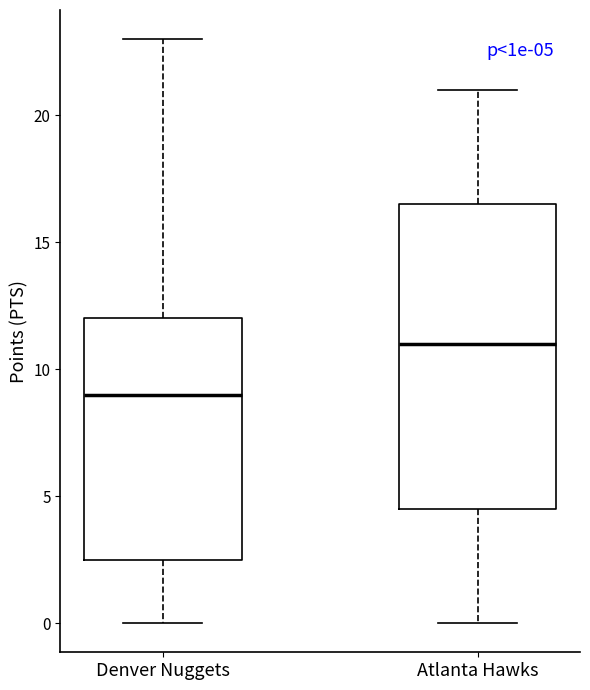

Which box's median line is the highest?

Atlanta Hawks